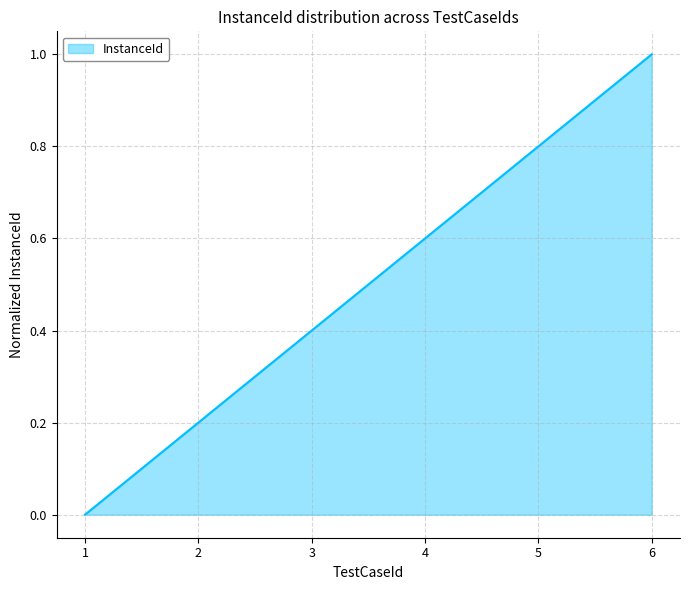

How many values are above zero?

5